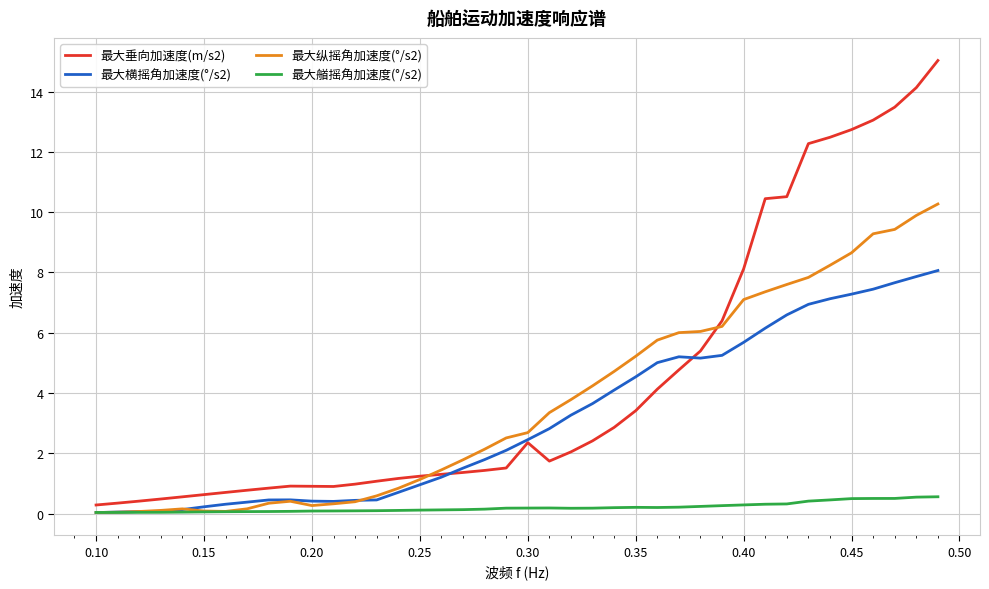

Which series has the largest range (max minus min)?

最大垂向加速度(m/s2)